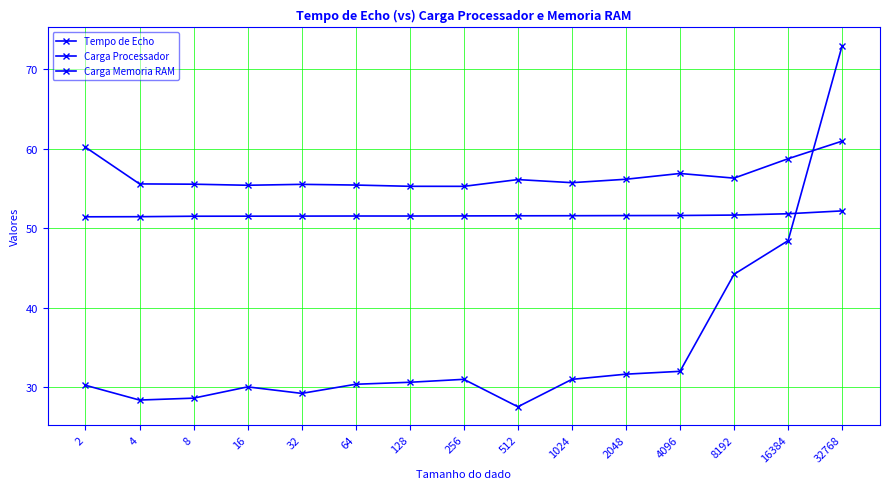

What is the sum of all Carga Processador values?

849.6